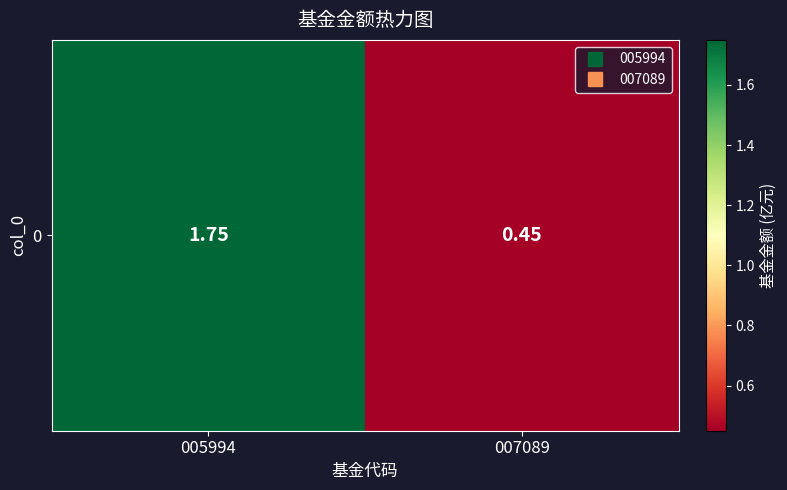

What is the maximum value shown in the chart?

1.8